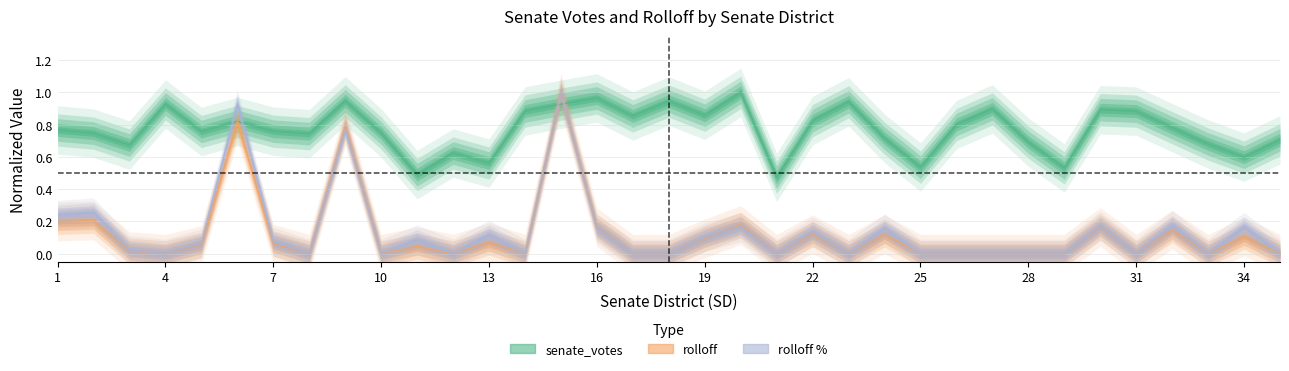

At how many categories does at least one series exceed 0?

35